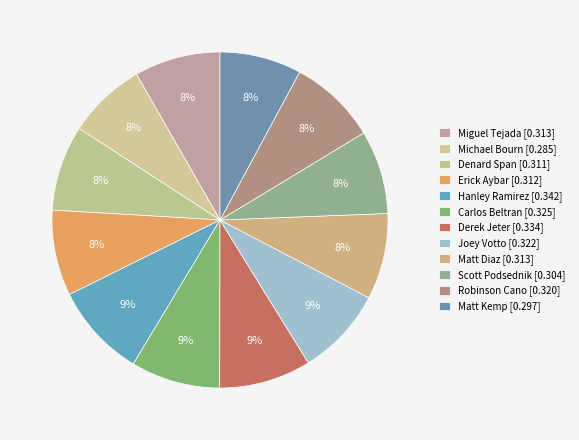

How many segments does this pie chart have?

12